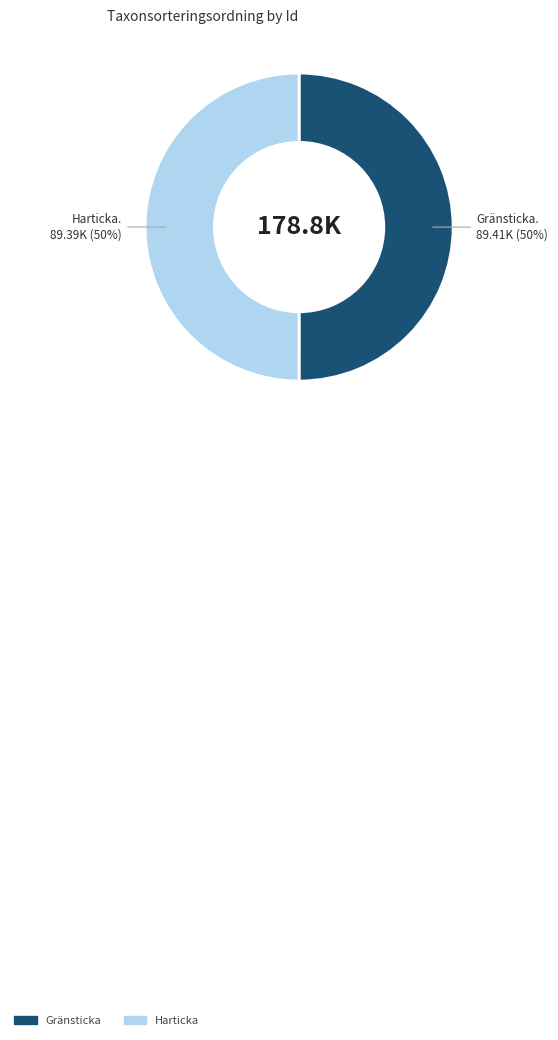

To the nearest percent, what is the average slice percentage?

50%